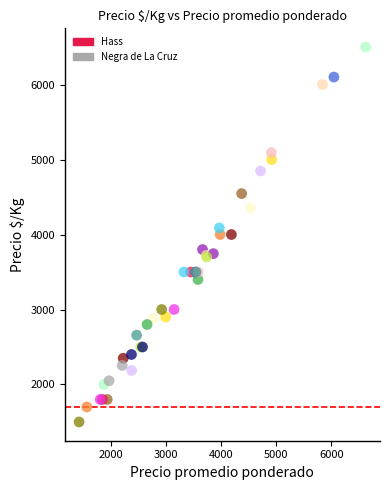

What are all the series names shown in the legend?

Hass, Negra de La Cruz